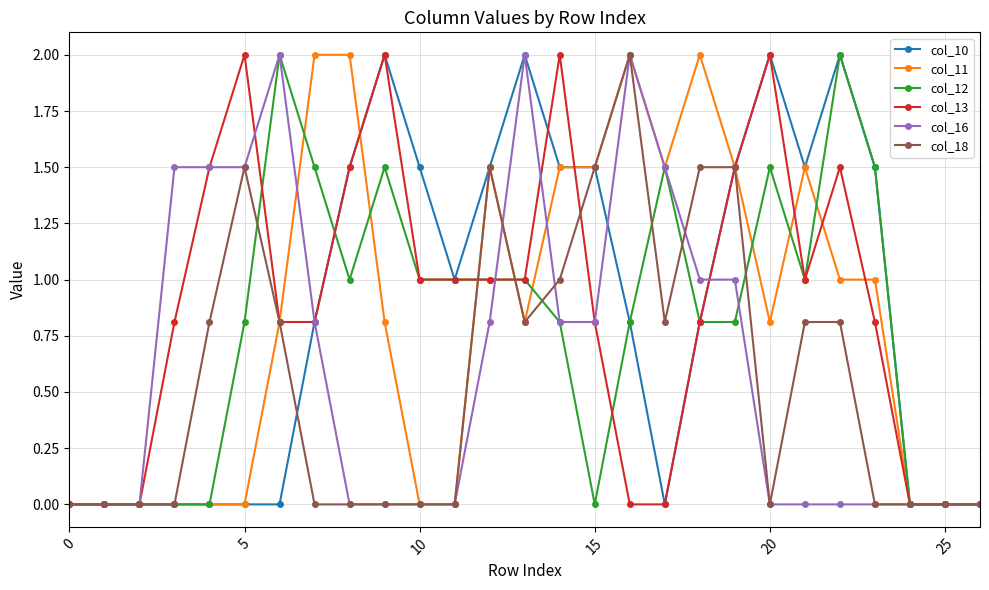

What is the average value of the col_12 series?

0.8